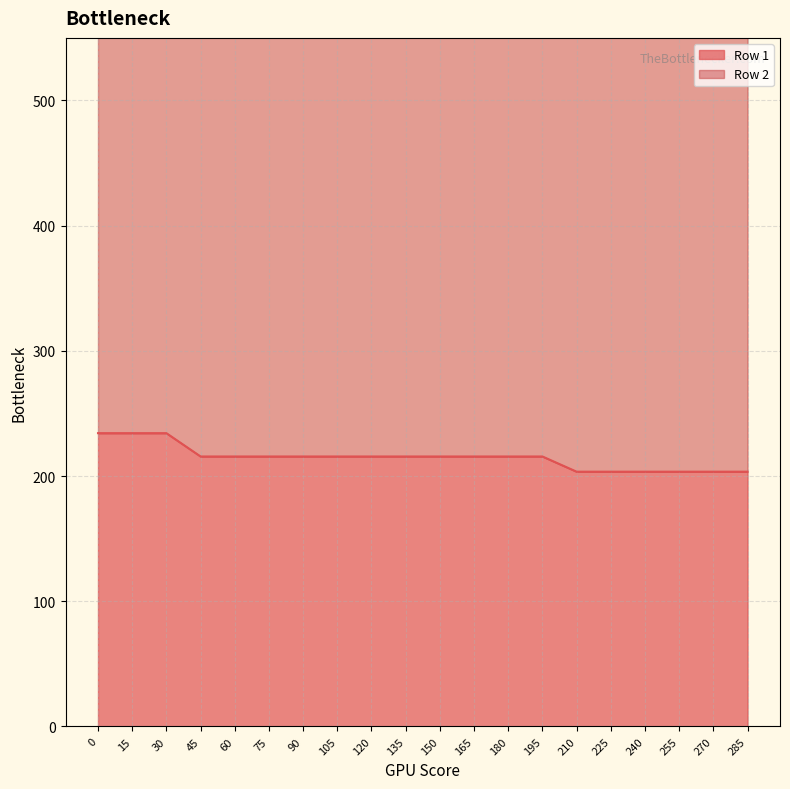

The value at 285 is 51.6. True or false?

False